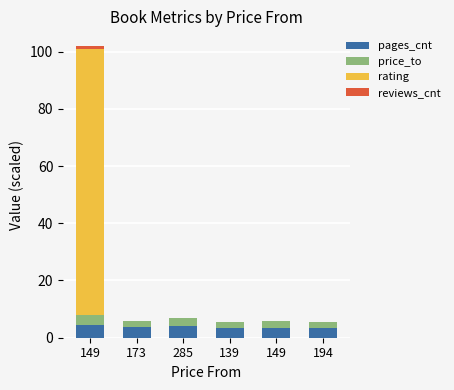

What is the difference between the maximum and minimum values in the rating series?

93.0